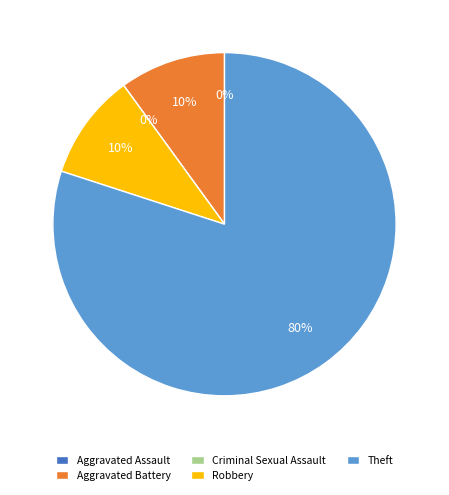

Count the number of slices in the pie.

5